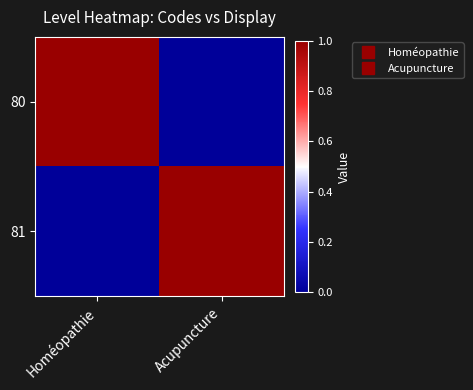

Rank the series by their maximum value, from highest to lowest.

80, 81